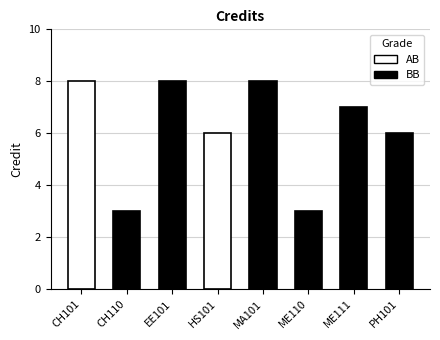

How many data points are less than 7?

4